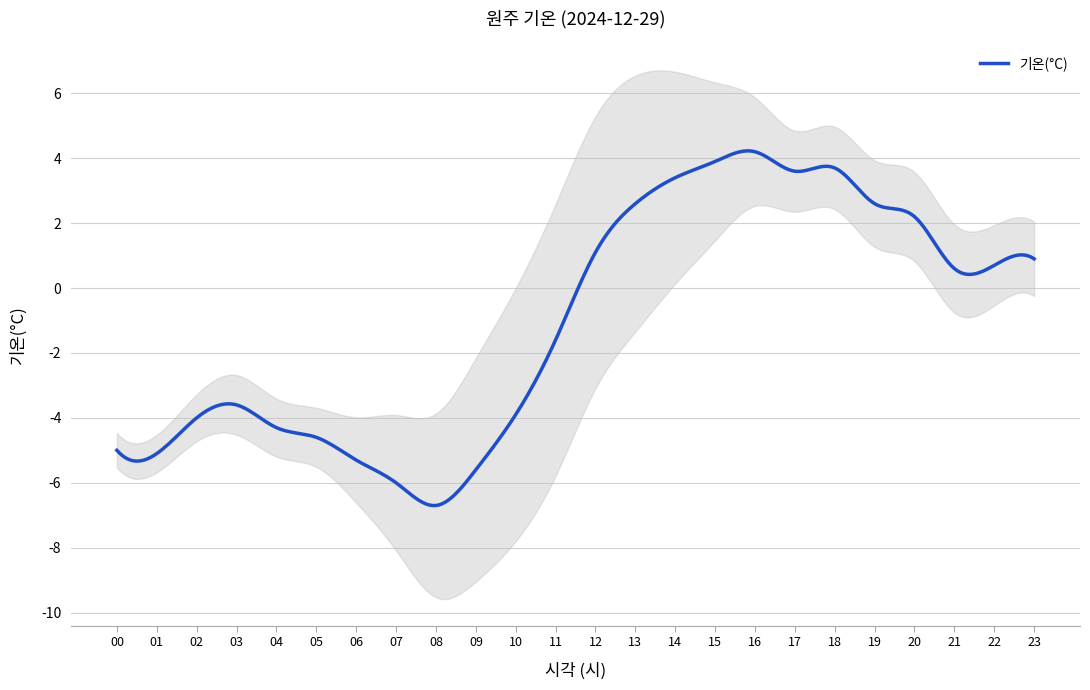

The value at 14 is 5.6. True or false?

False